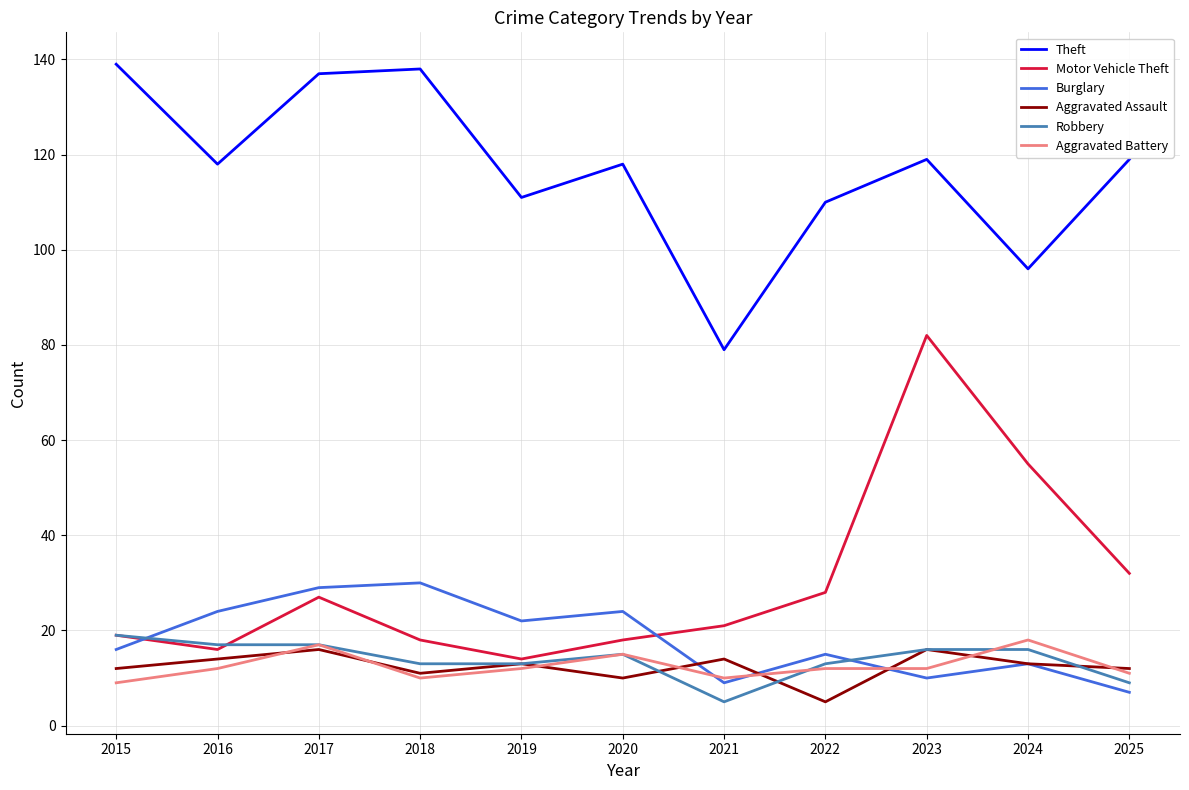

The value of Burglary at 2016 is 24. True or false?

True